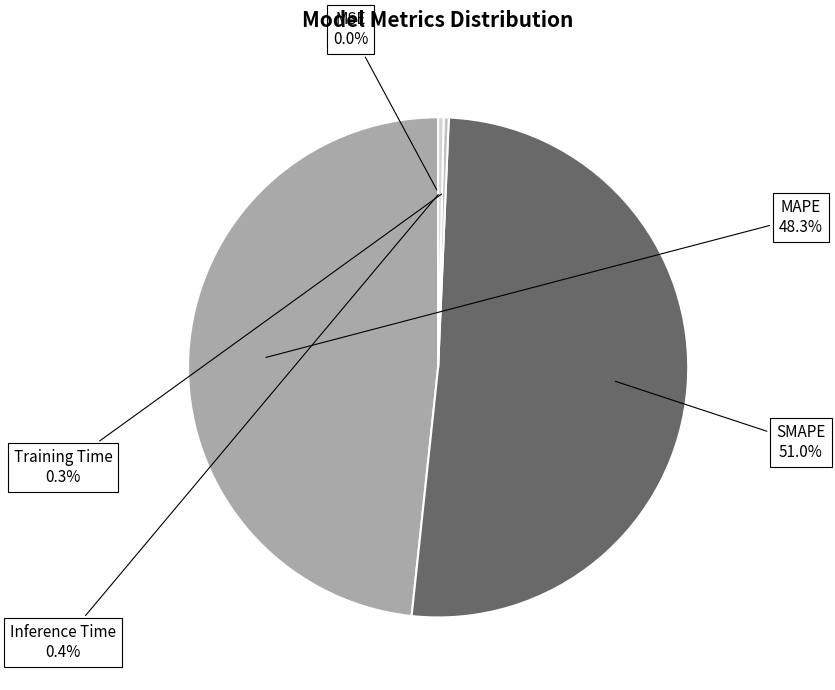

Is there a majority slice in this chart?

Yes